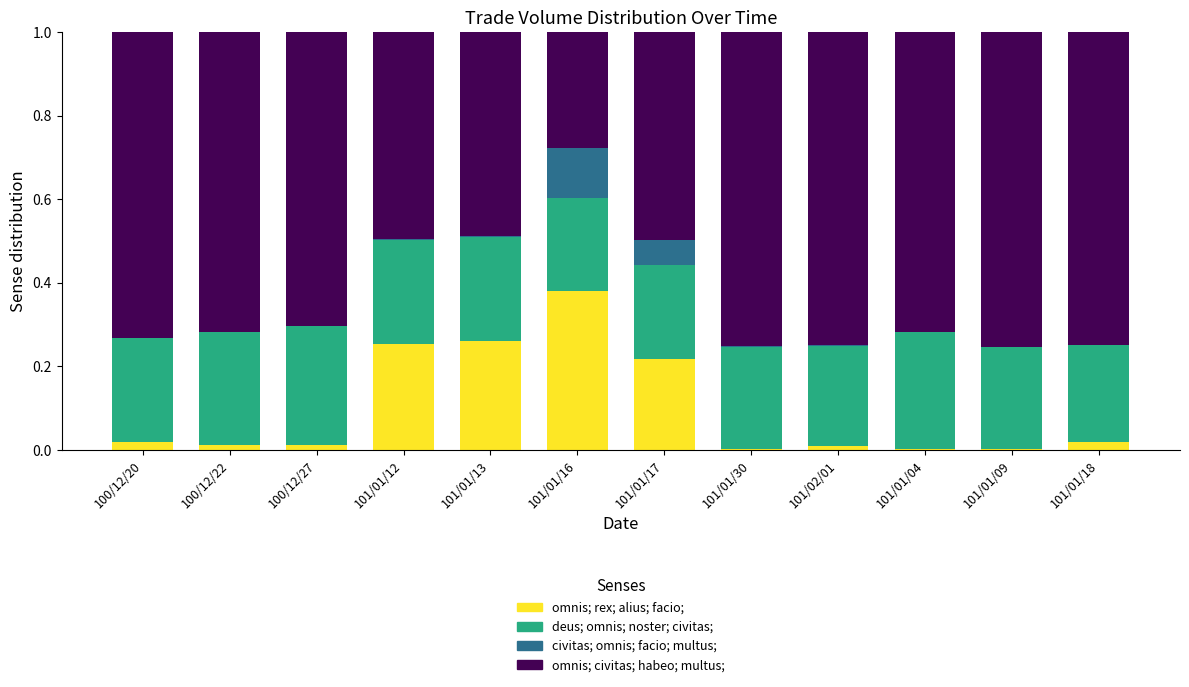

Which category has the highest value in the omnis; rex; alius; facio; series?

101/01/16